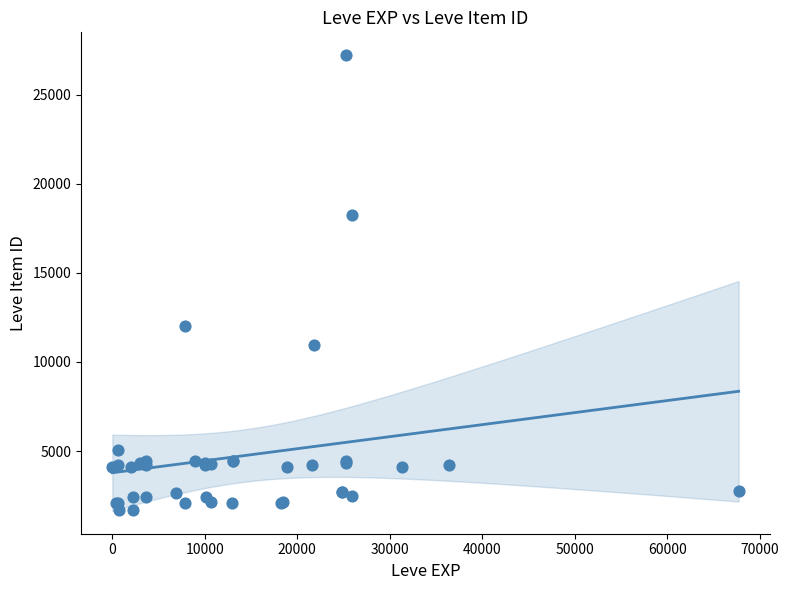

What Y value in the scatter plot is closest to 14448?

12018